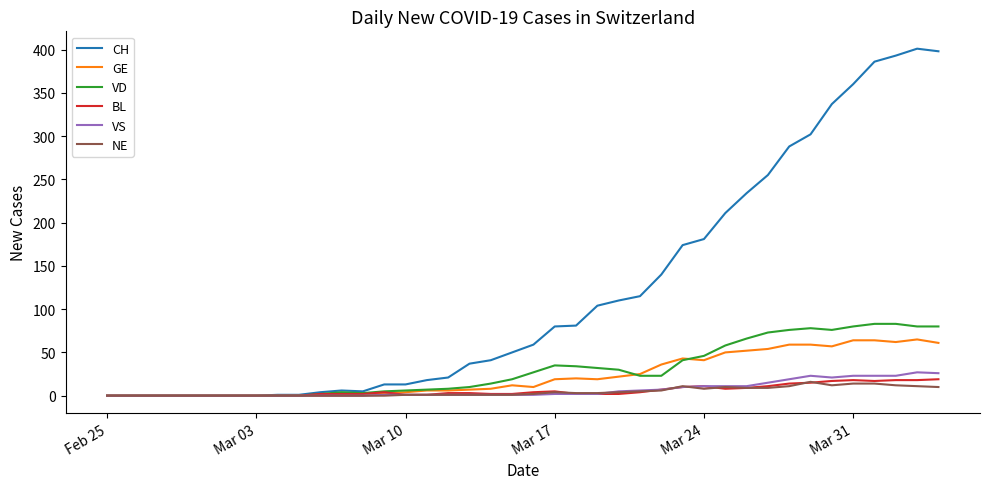

Which series has the widest spread of values?

CH